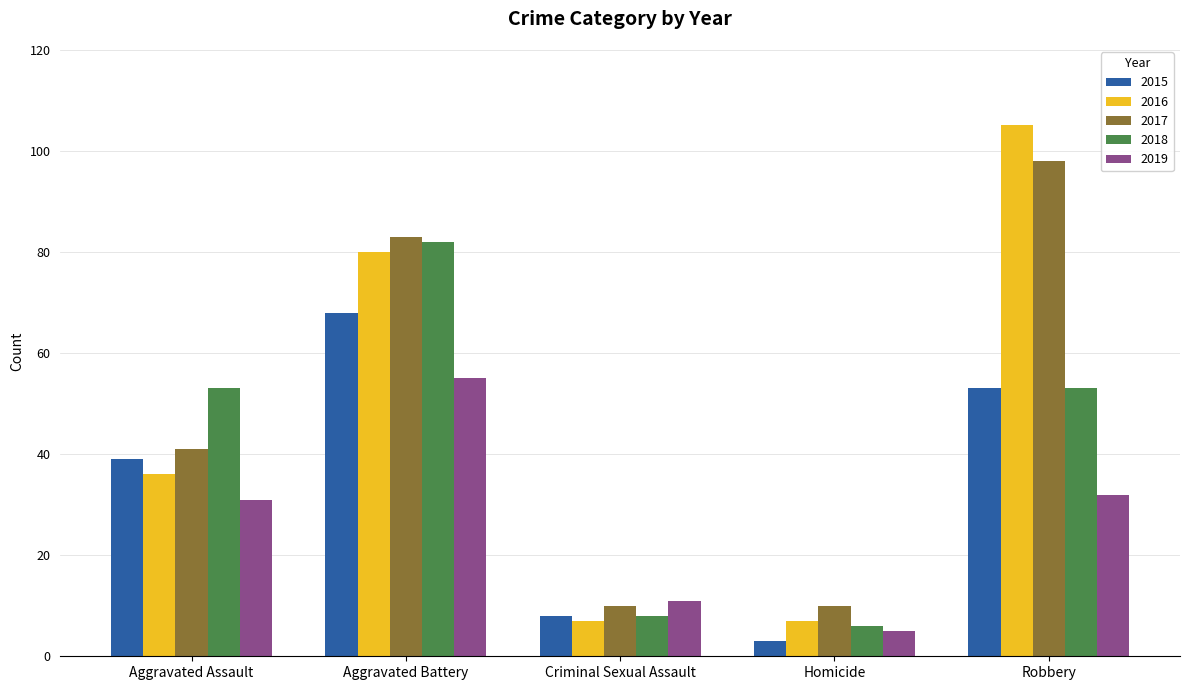

What is the maximum value shown in the chart?

105